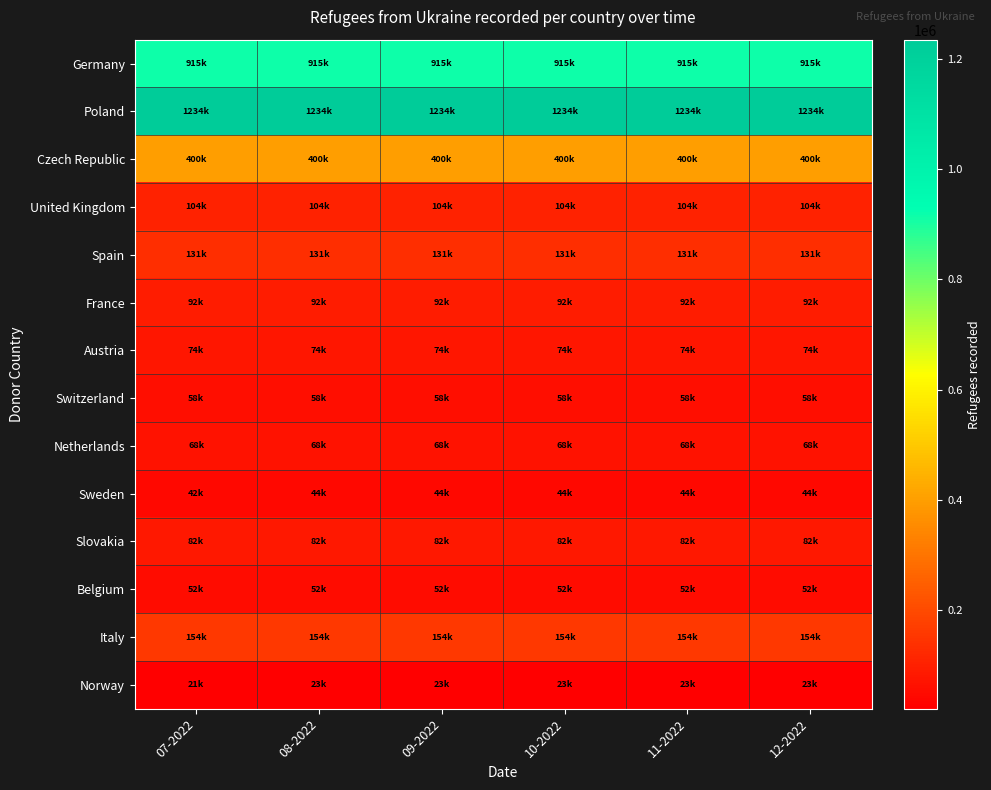

How many categories are shown in the chart?

6